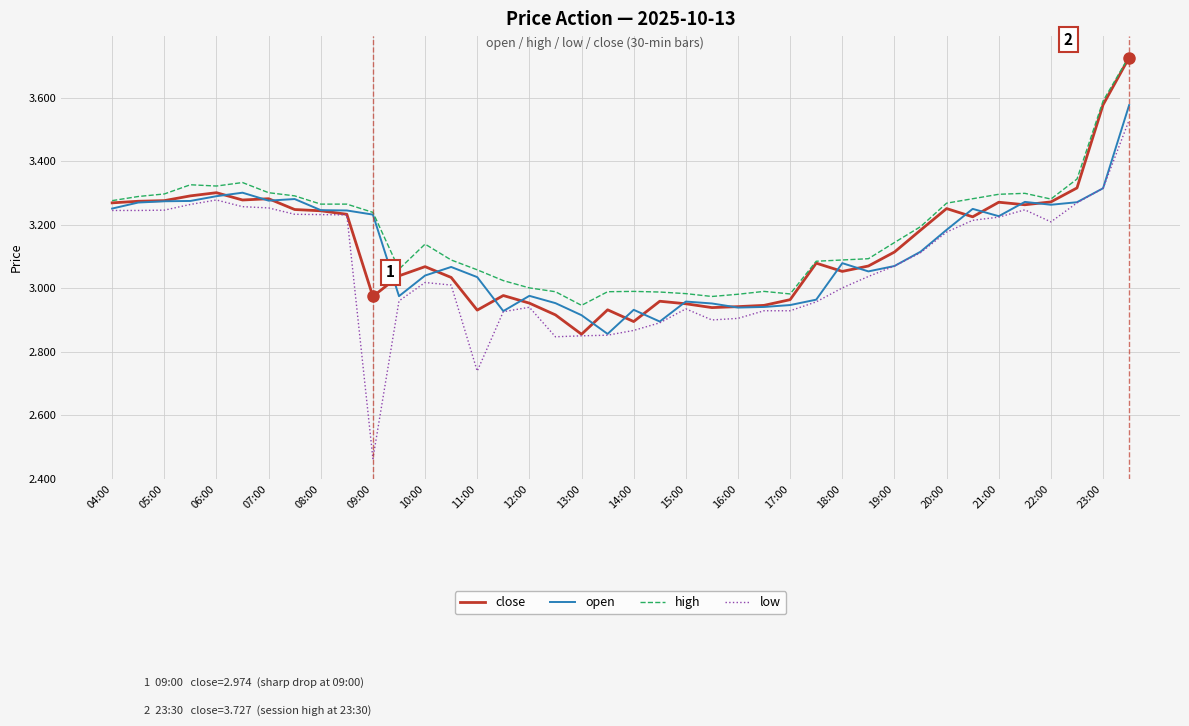

What are all the series names shown in the legend?

close, open, high, low